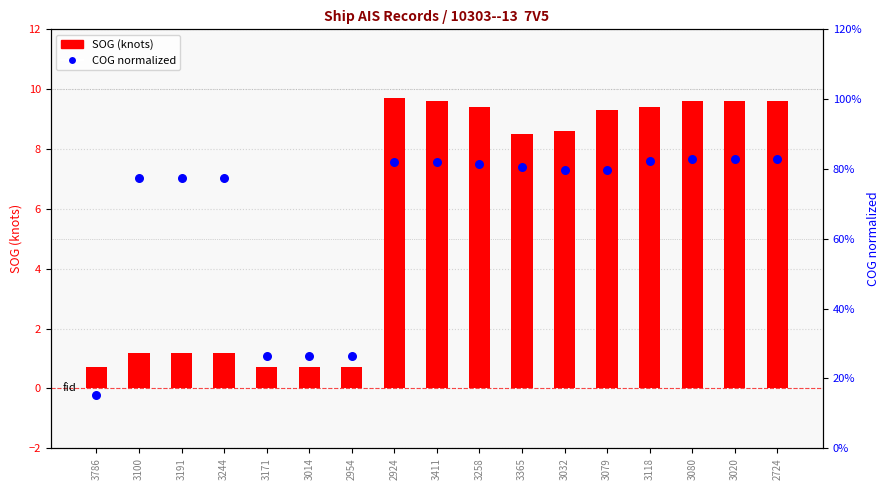

Is the value of SOG at 3032 greater than the value of COG normalized at 3258?

Yes